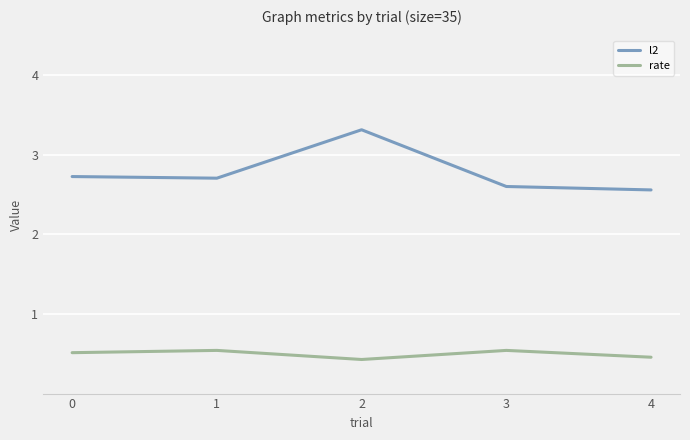

The rate series shows 0.5 at 0. True or false?

True